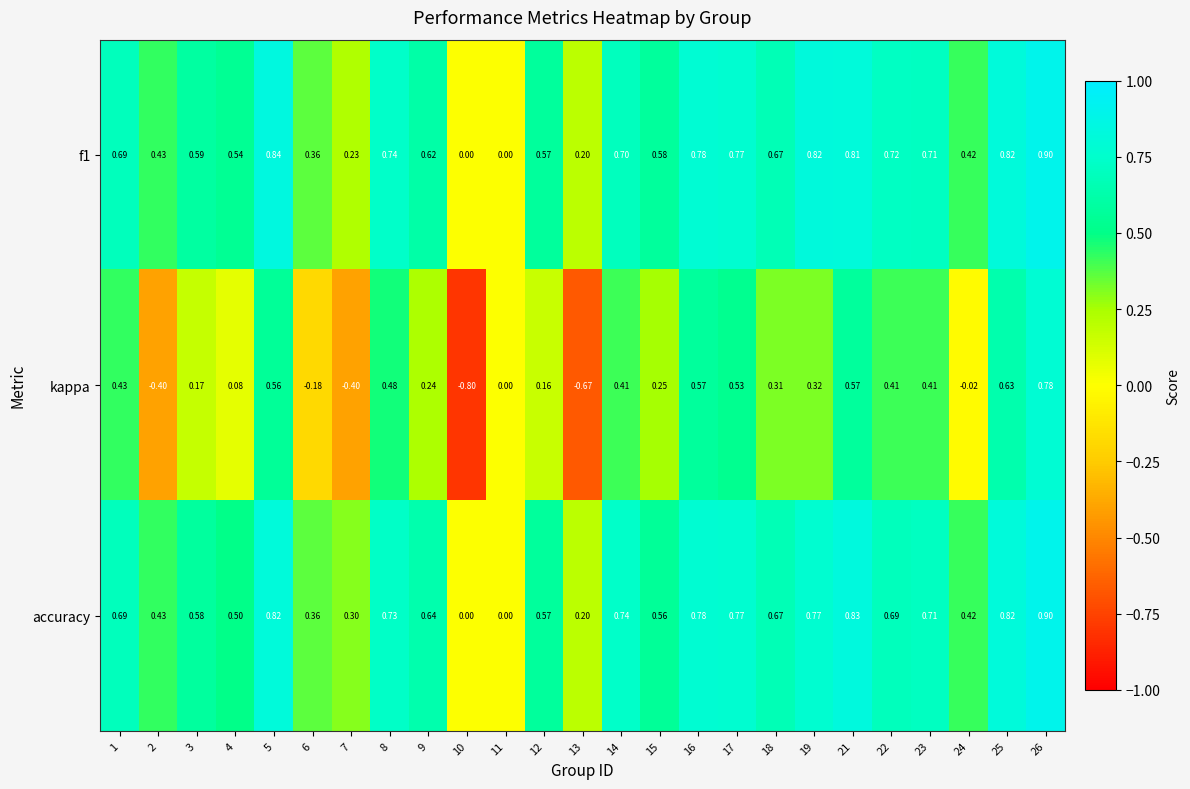

How many data points in kappa are less than 0?

6